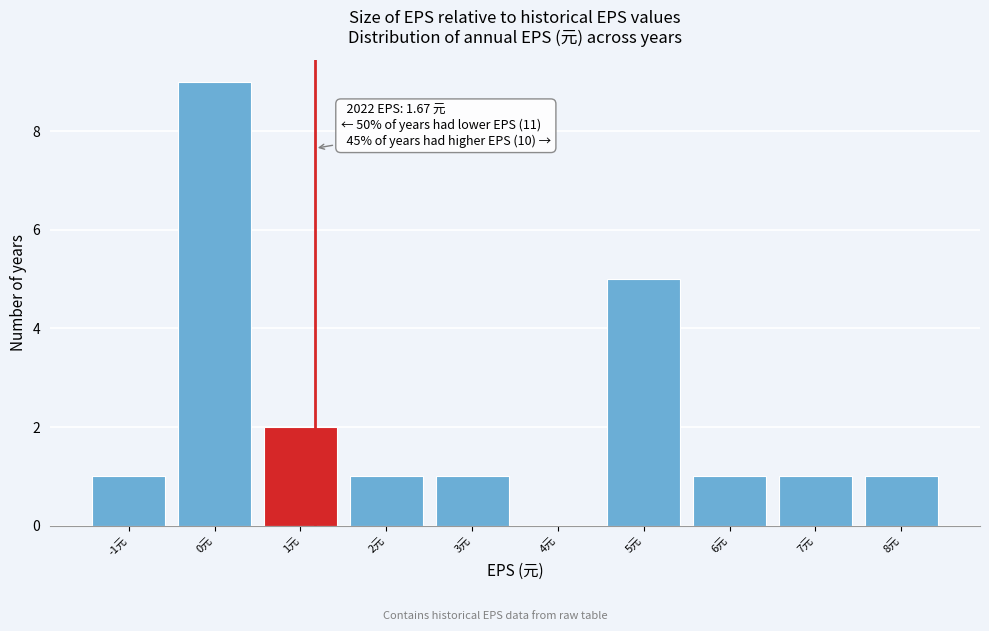

Reading right to left, what are all the values shown in this chart?

8元=1	7元=1	6元=1	5元=5	4元=0	3元=1	2元=1	1元=2	0元=9	-1元=1